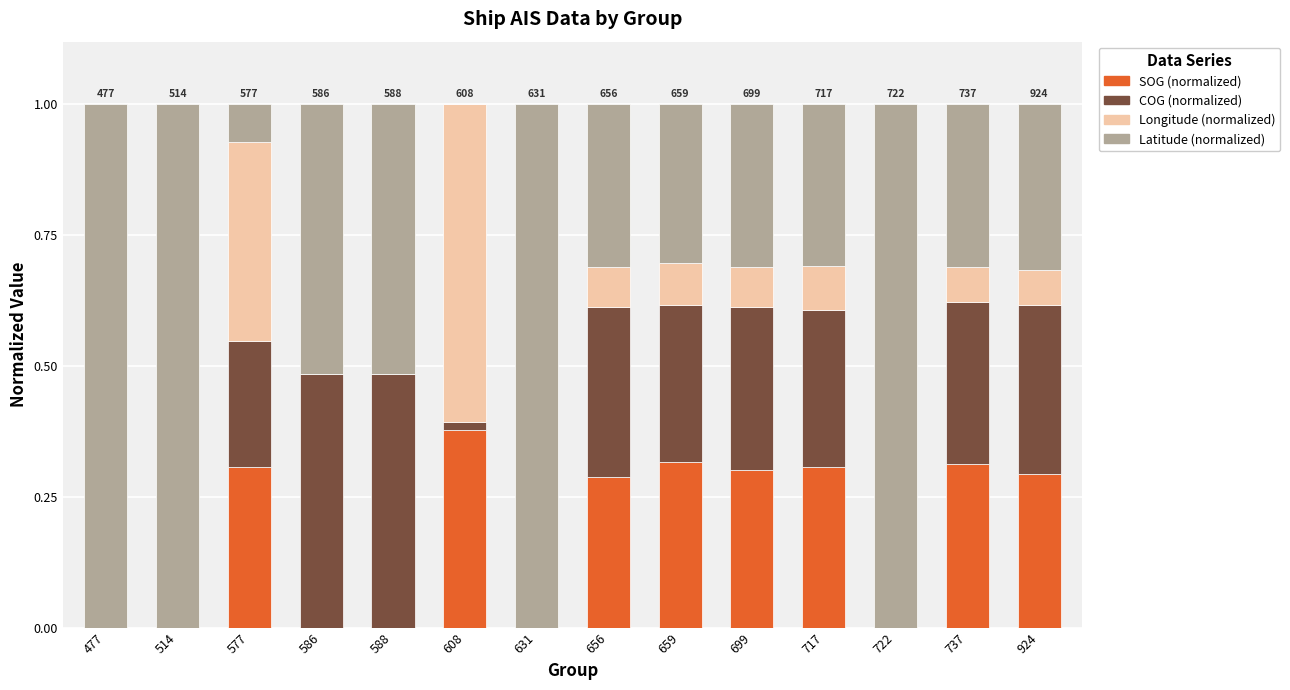

Which category has the highest value in the SOG (normalized) series?

608